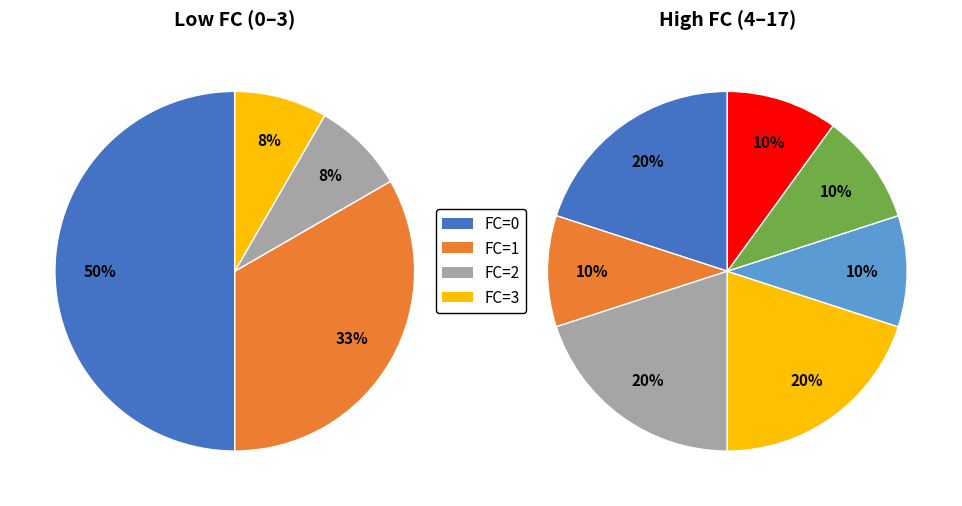

How many segments does this pie chart have?

11